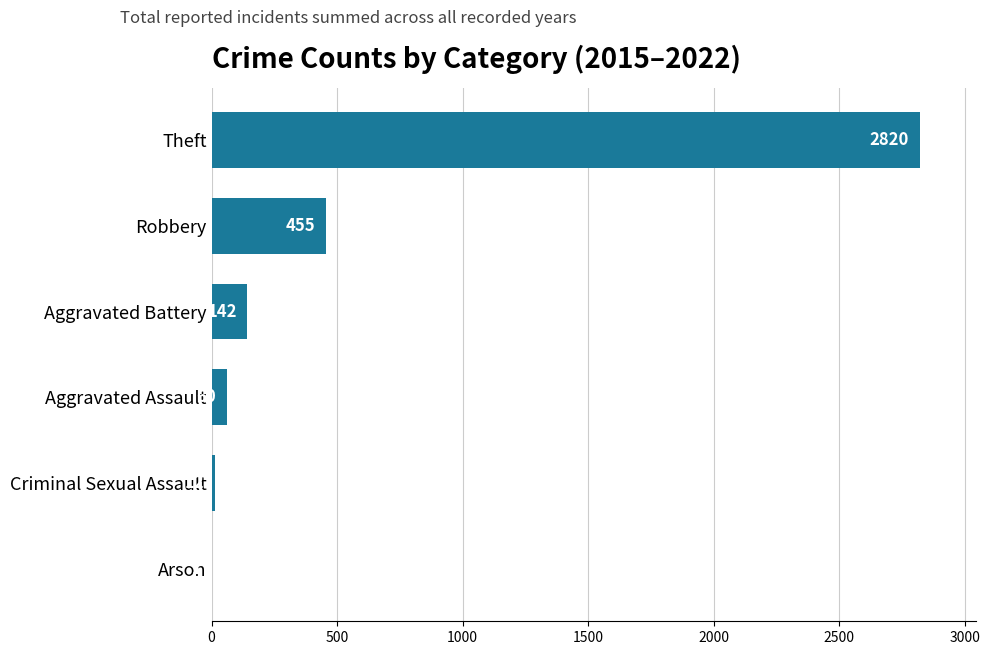

Which category has the highest value across all series?

Theft